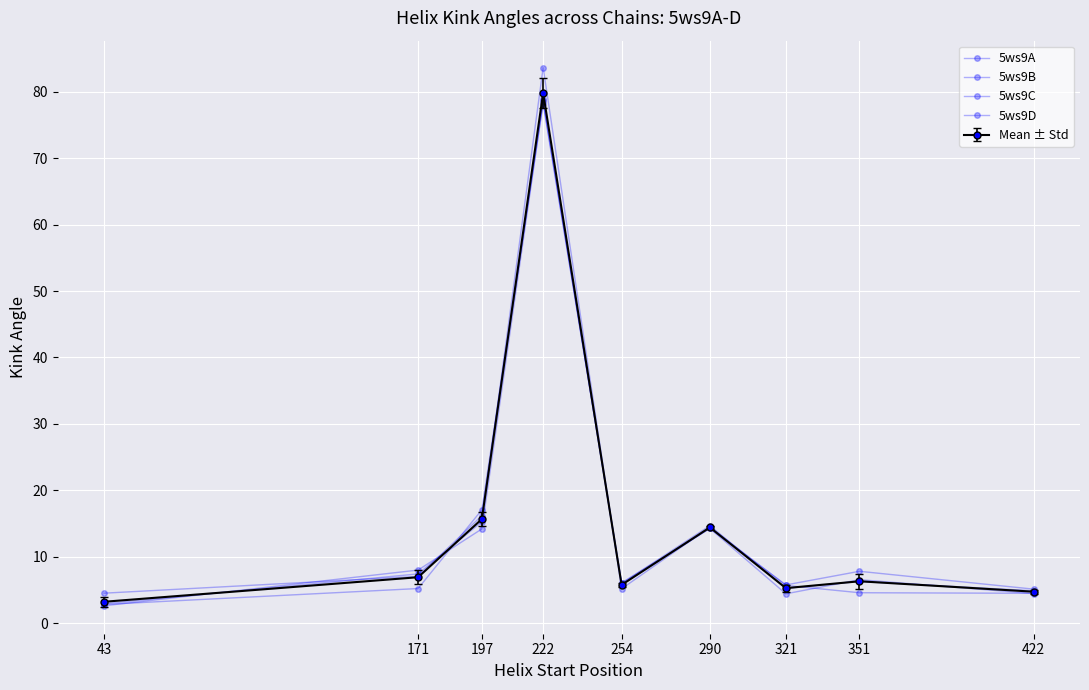

What is the sum of the 5ws9D values at 43 and 222?

81.1